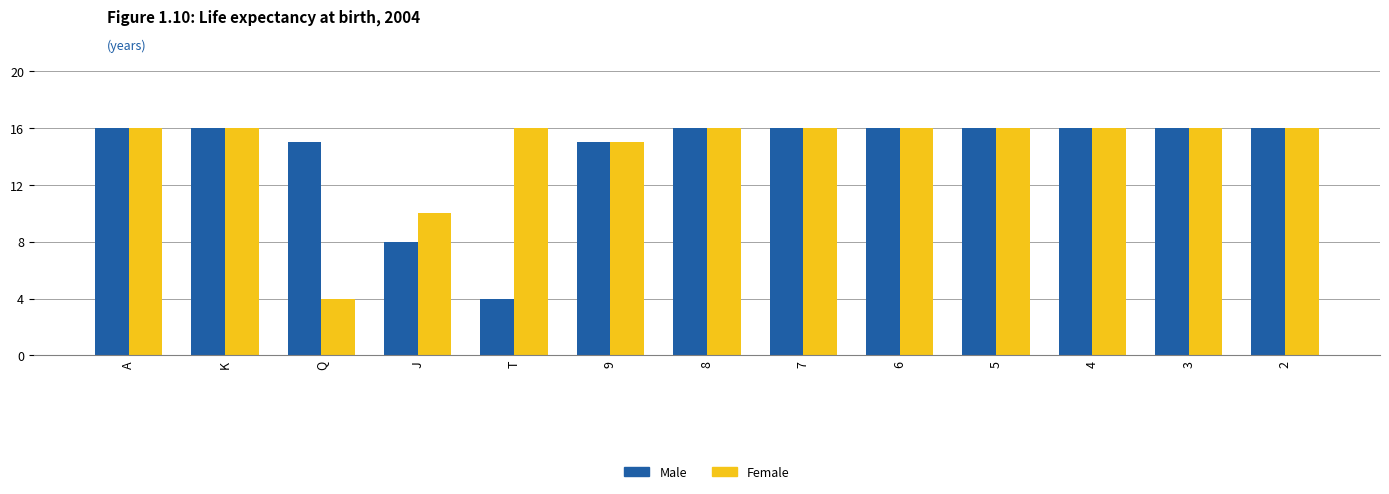

At which label does Male reach its minimum?

T